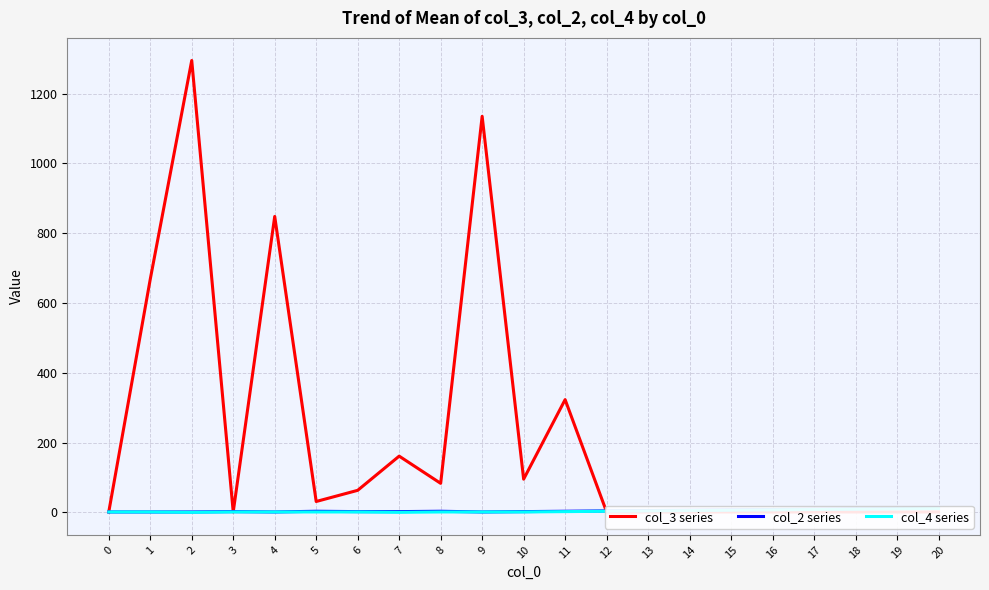

Rank the series at 18 from lowest to highest value.

col_3 series, col_4 series, col_2 series